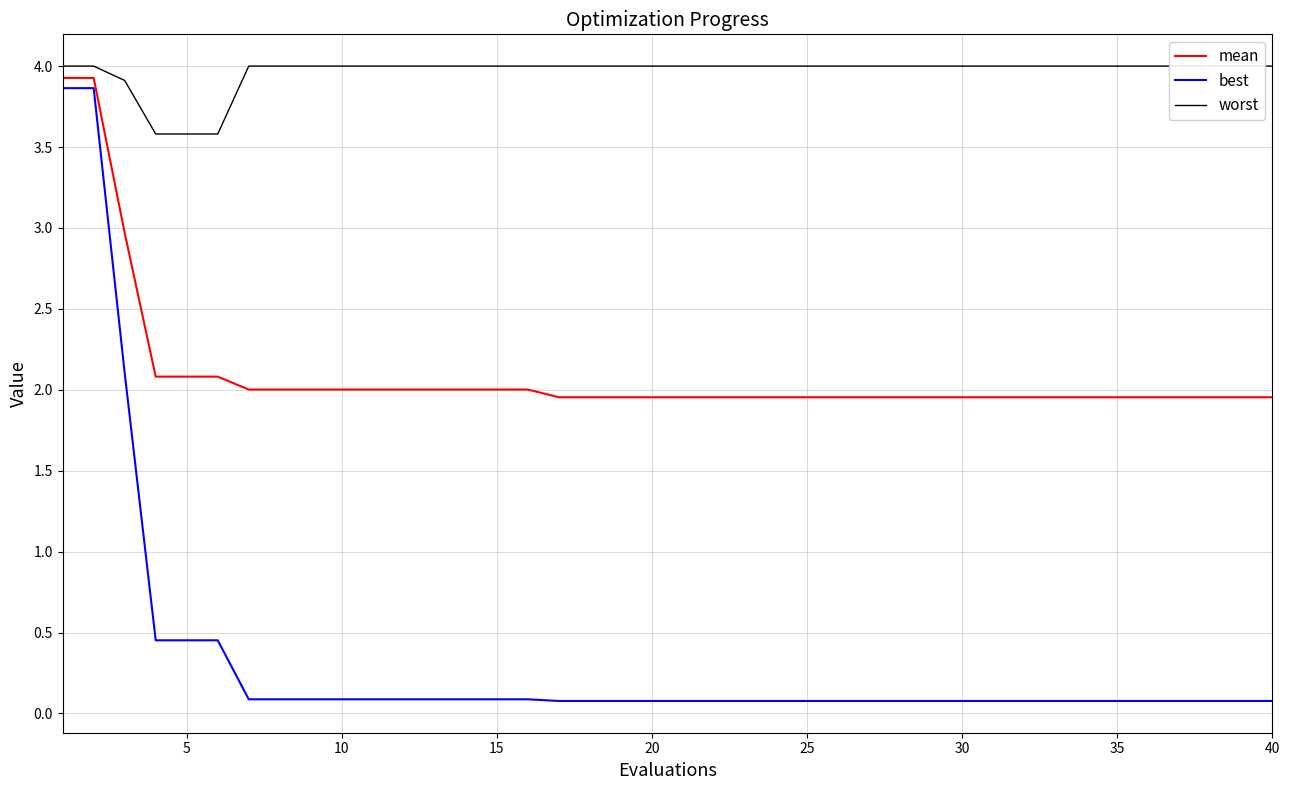

How many lines are shown in the chart?

3